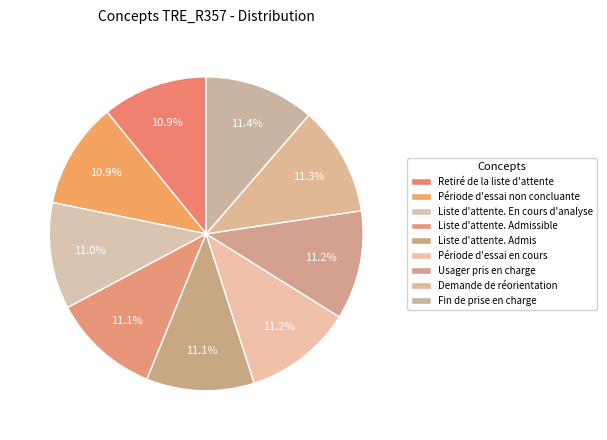

How many slices are in this pie chart?

9